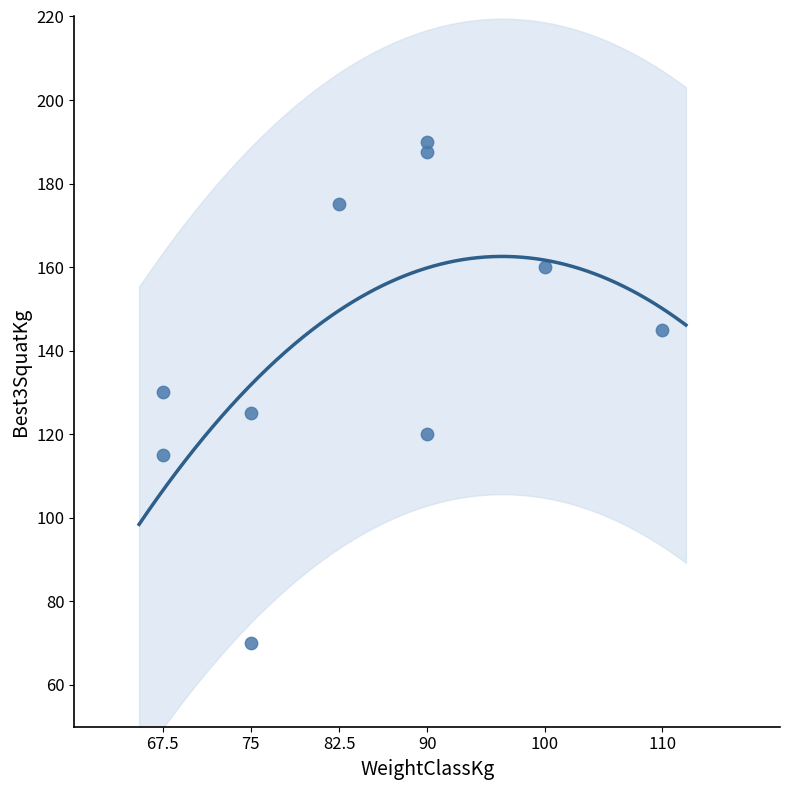

What is the range of X values (max minus min)?

42.5